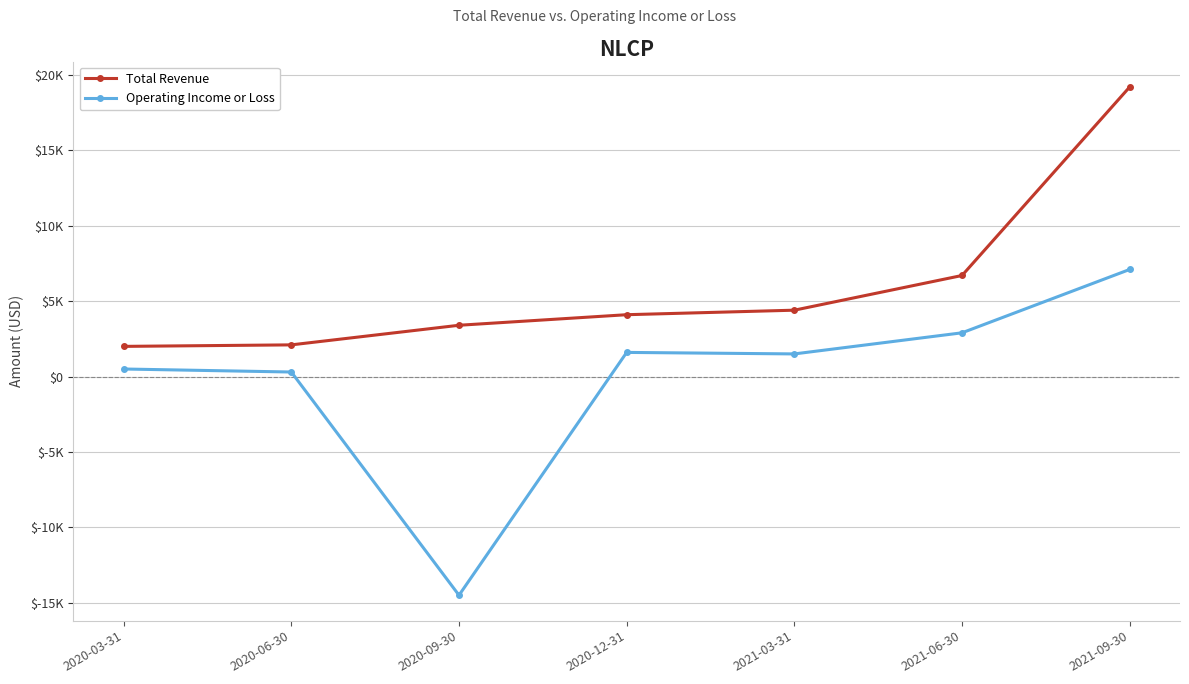

What are all the series names shown in the legend?

Total Revenue, Operating Income or Loss